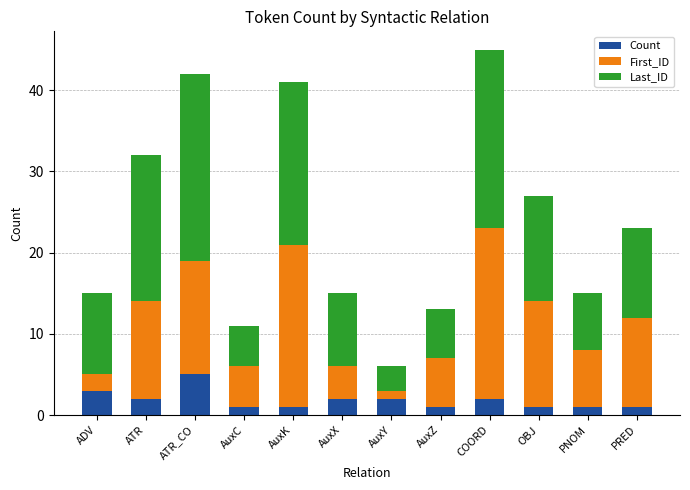

Count the Count values in the range 1 to 2.

10